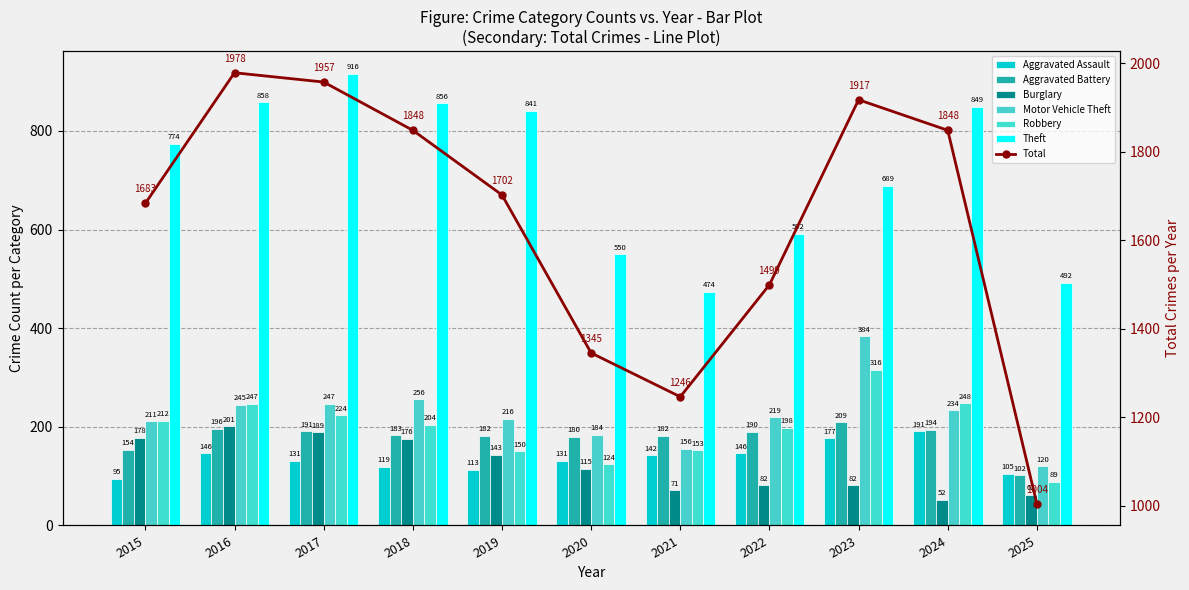

At which category is the sum across all series the highest?

2017